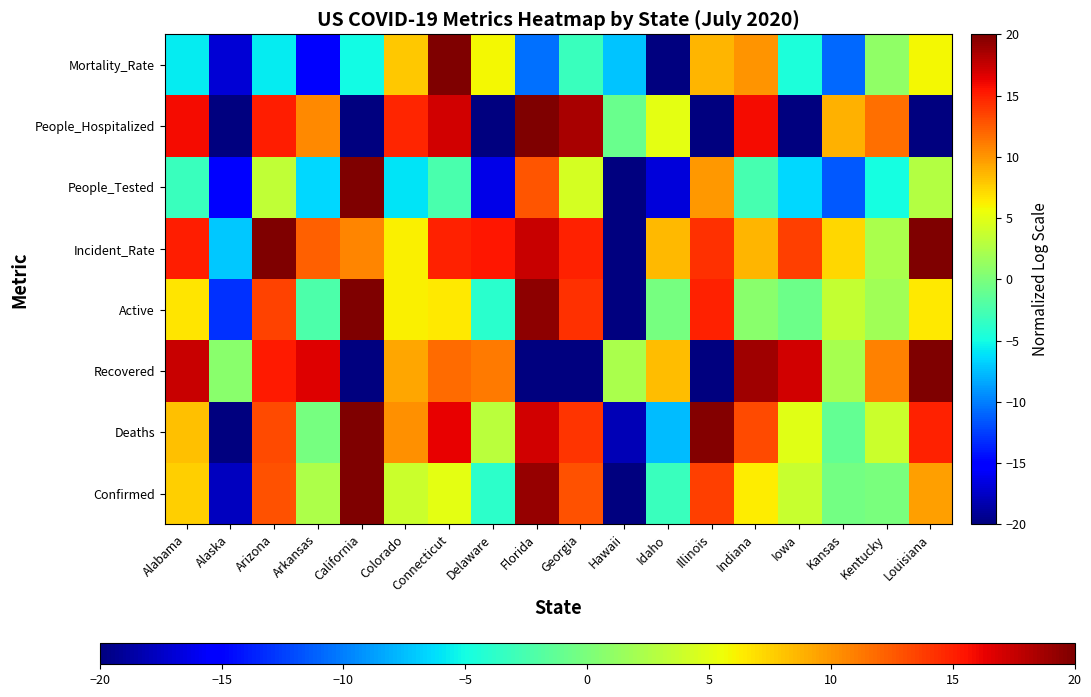

Between Alaska and California, which is larger?

California